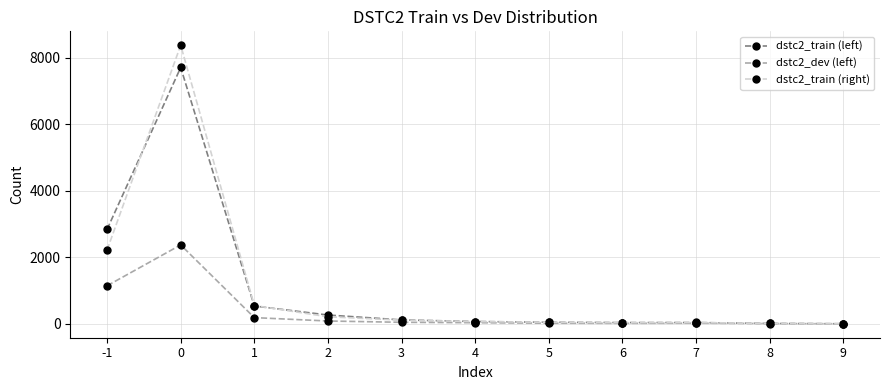

The dstc2_dev (left) series shows 85 at 2. True or false?

True